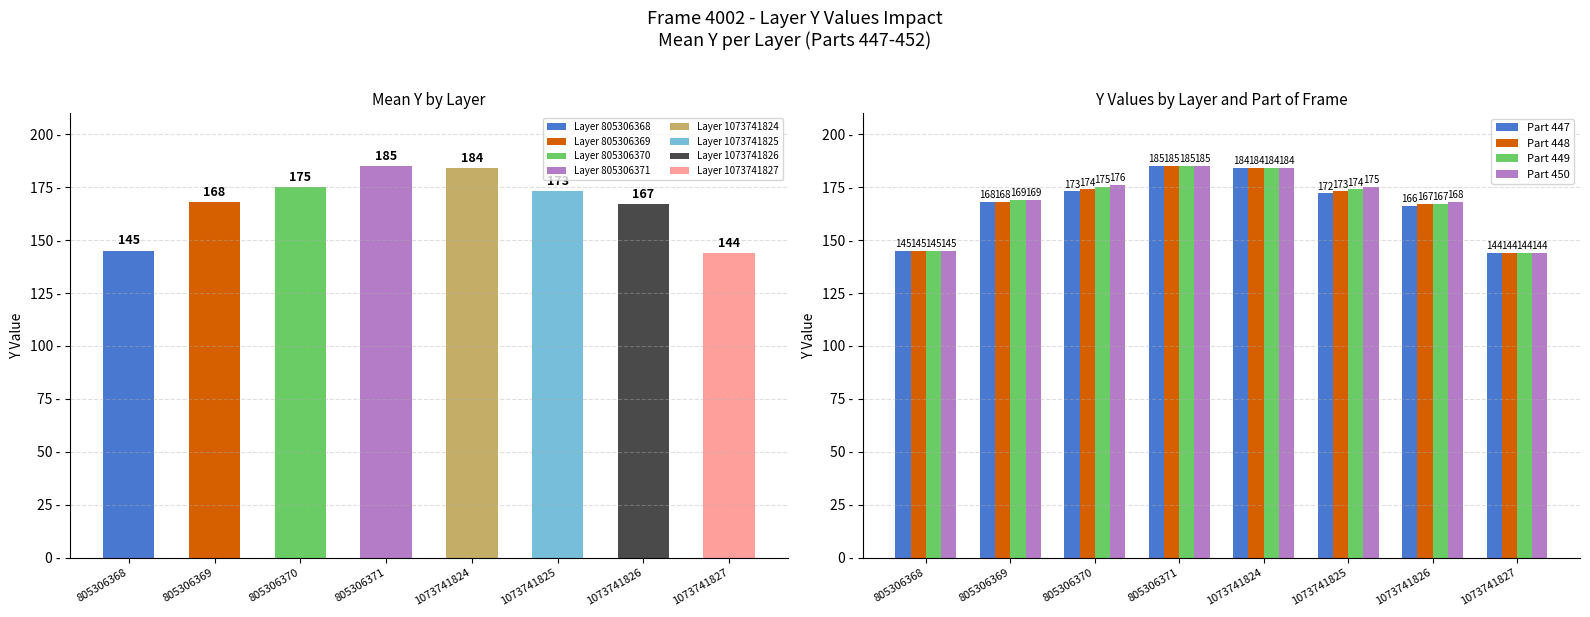

Which series has the largest total across all categories?

Part 450